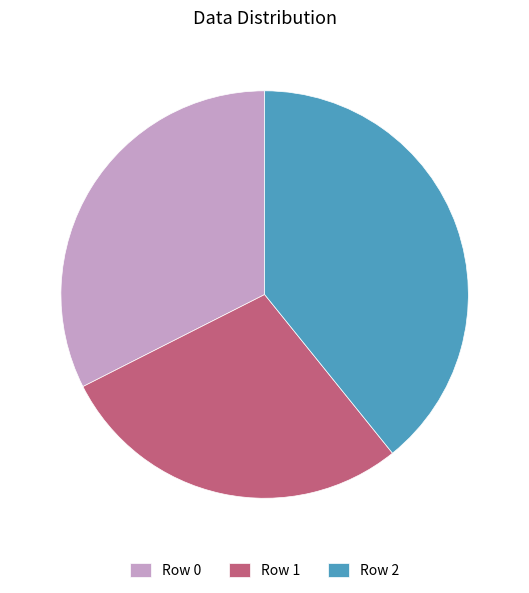

Combined, do Row 2 and Row 1 account for over 50%?

Yes